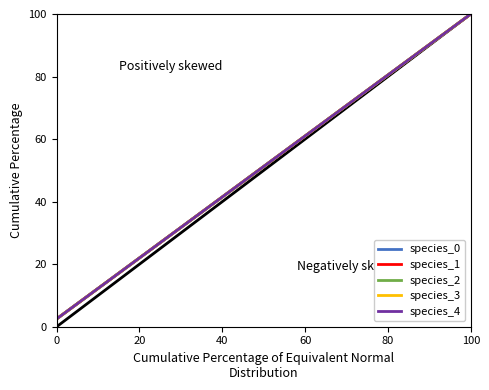

How many values in the species_2 series exceed 52?

20